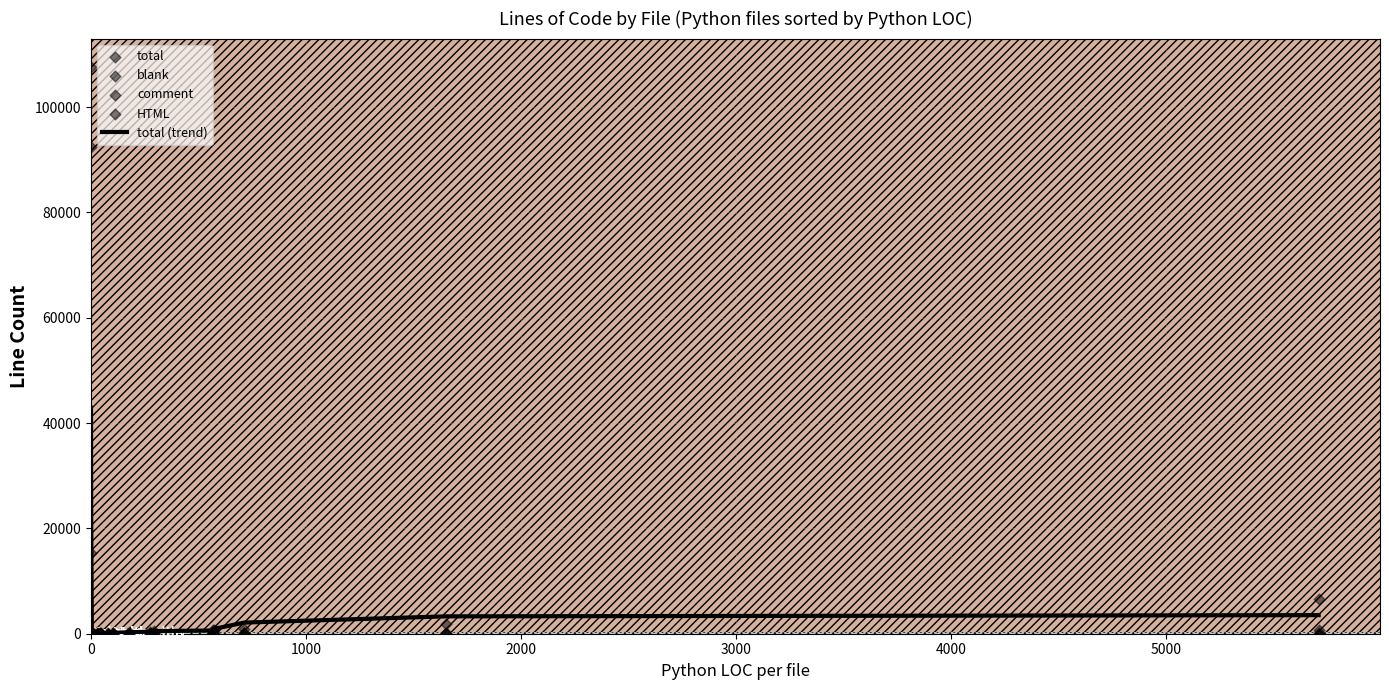

Is the value of comment at 17 greater than the value of blank at 1000?

Yes